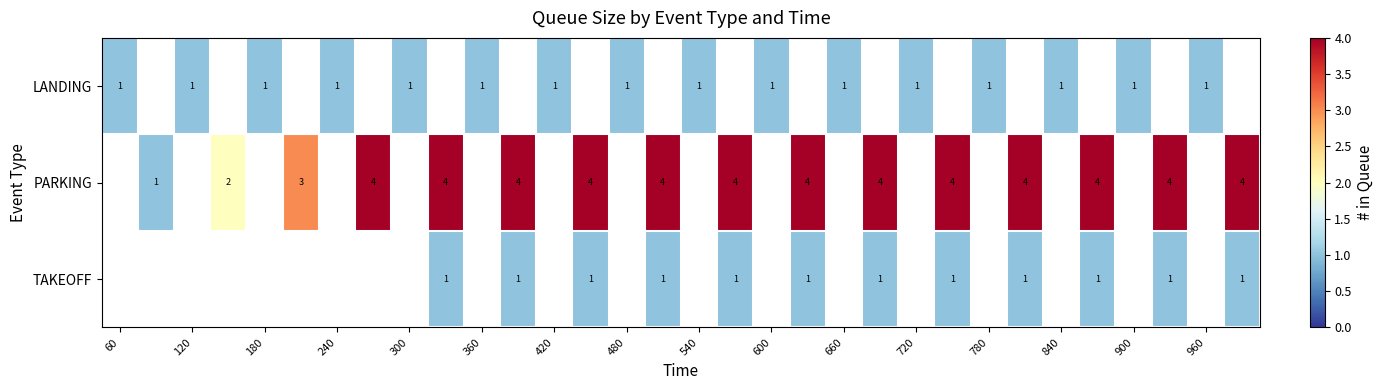

Is it true that LANDING equals 1 at 360?

True